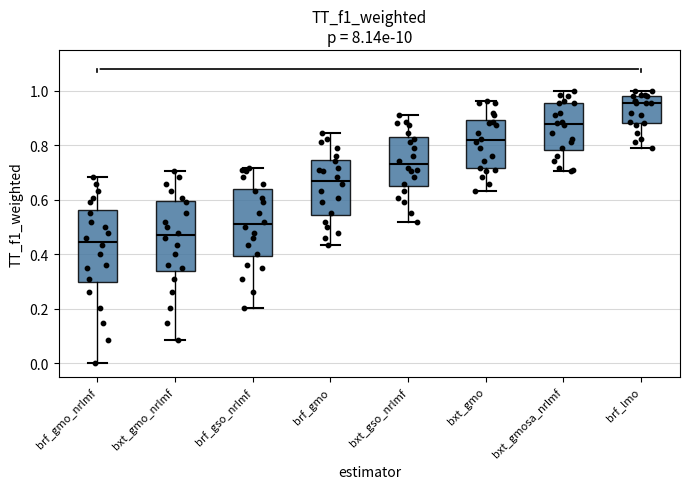

Reading left to right, transcribe this box plot: for each box, give where its median line is, the range the box spans, and where its two whiskers end, as read against the y-axis. The values are not printed on the chart, so give them approximately, as read against the axis.

brf_gmo_nrlmf: median 0.44, box 0.30 to 0.56, whiskers 0.00 to 0.68
bxt_gmo_nrlmf: median 0.46, box 0.34 to 0.60, whiskers 0.08 to 0.70
brf_gso_nrlmf: median 0.50, box 0.40 to 0.64, whiskers 0.20 to 0.72
brf_gmo: median 0.68, box 0.54 to 0.74, whiskers 0.44 to 0.84
bxt_gso_nrlmf: median 0.74, box 0.66 to 0.82, whiskers 0.52 to 0.92
bxt_gmo: median 0.82, box 0.72 to 0.90, whiskers 0.64 to 0.96
bxt_gmosa_nrlmf: median 0.88, box 0.78 to 0.96, whiskers 0.70 to 1.00
brf_lmo: median 0.96, box 0.88 to 0.98, whiskers 0.80 to 1.00